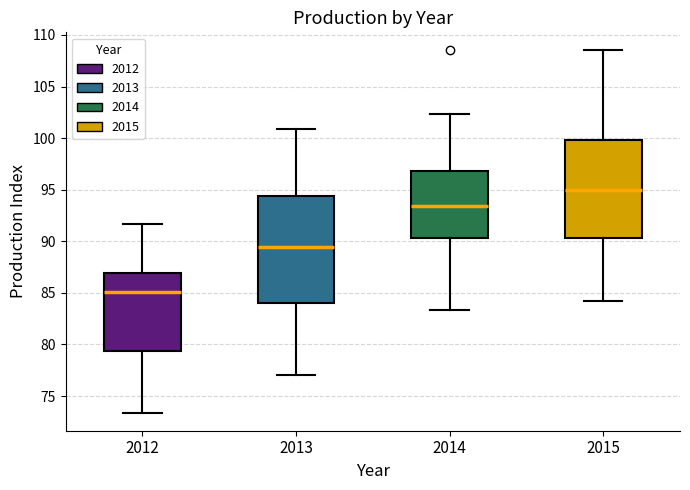

Reading left to right, transcribe this box plot: for each box, give where its median line is, the range the box spans, and where its two whiskers end, as read against the y-axis. The values are not printed on the chart, so give them approximately, as read against the axis.

2012: median 85.0, box 79.5 to 87.0, whiskers 73.5 to 91.5
2013: median 89.5, box 84.0 to 94.5, whiskers 77.0 to 101.0
2014: median 93.5, box 90.5 to 97.0, whiskers 83.5 to 102.5
2015: median 95.0, box 90.5 to 100.0, whiskers 84.0 to 108.5